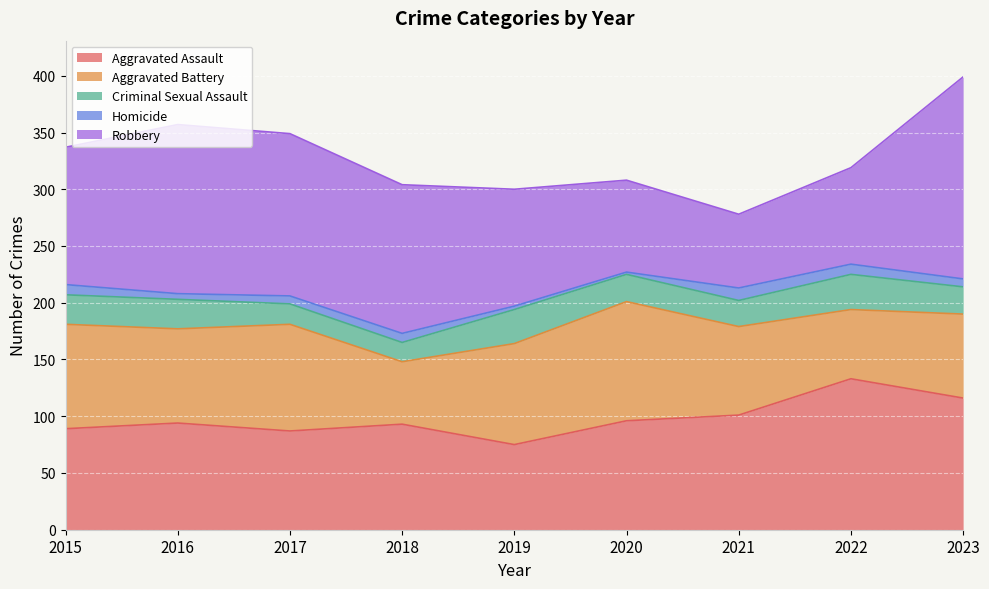

Reading right to left, extract all data points from this chart.

Aggravated Assault: 116	133	101	96	75	93	87	94	89
Aggravated Battery: 74	61	78	105	89	55	94	83	92
Criminal Sexual Assault: 24	31	23	24	30	17	18	26	26
Homicide: 7	9	11	2	3	8	7	5	9
Robbery: 178	85	65	81	103	131	143	149	121